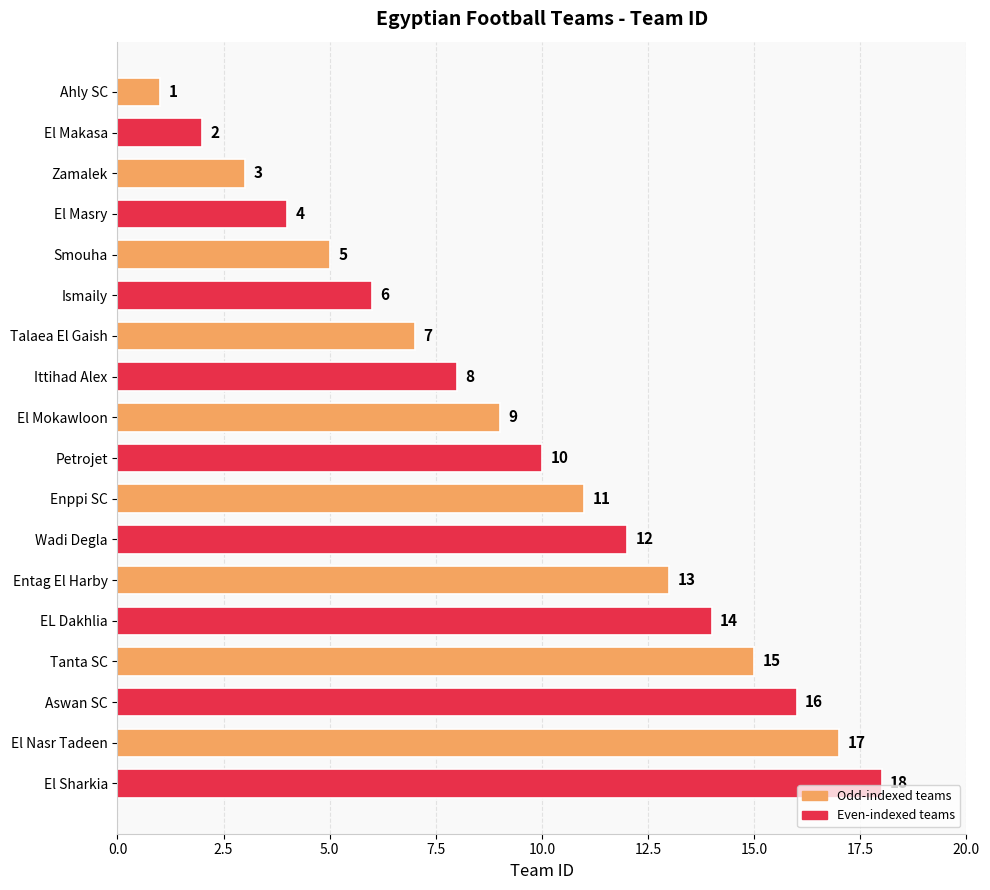

How many data points are less than 10?

9